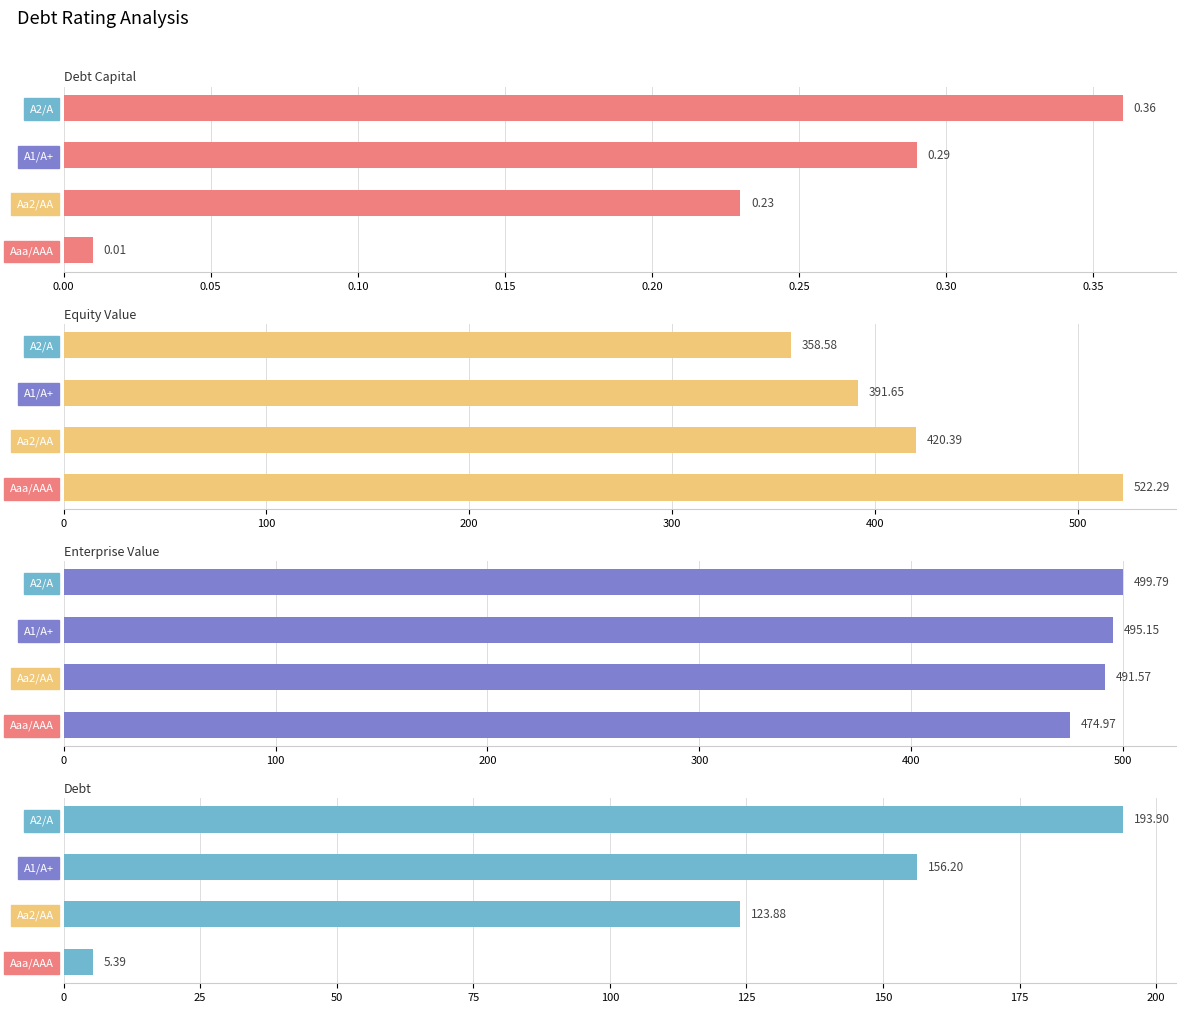

Is the value of Equity Value at Aaa/AAA greater than the value of Debt at Aa2/AA?

Yes